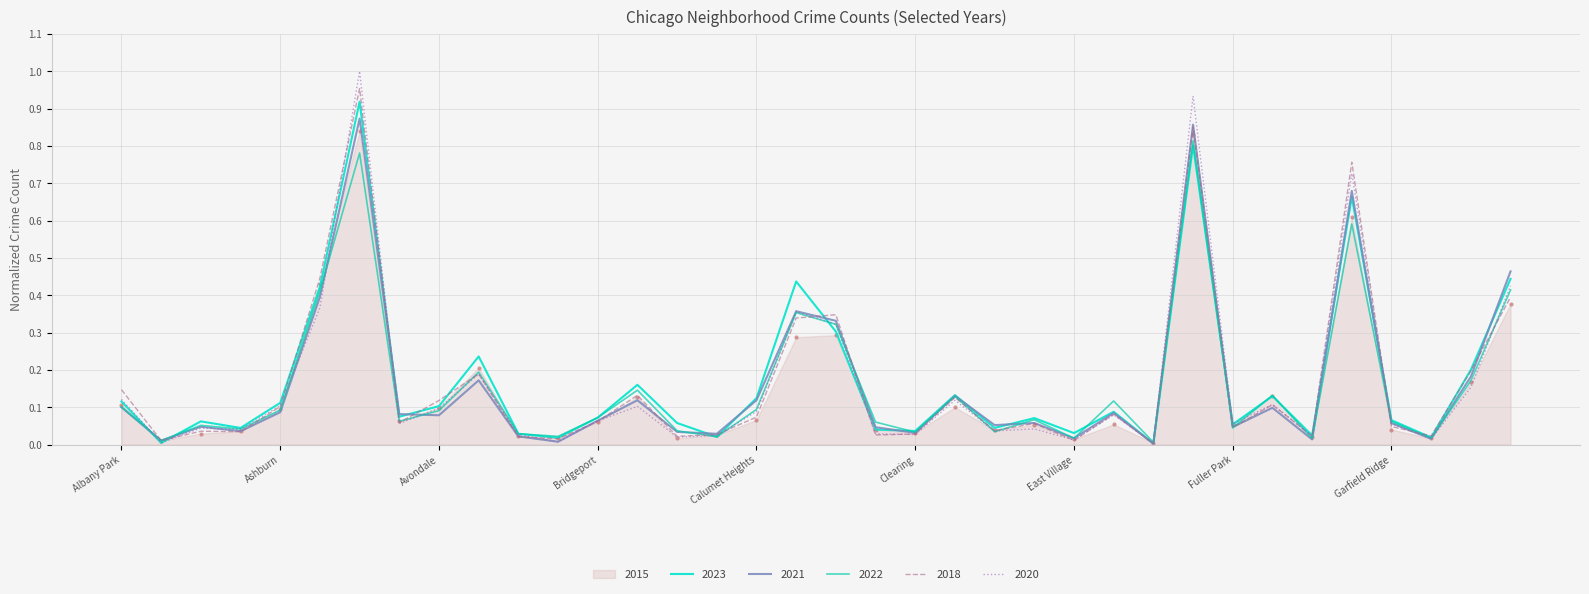

True or false: 2020 and 2015 cross at least once.

True